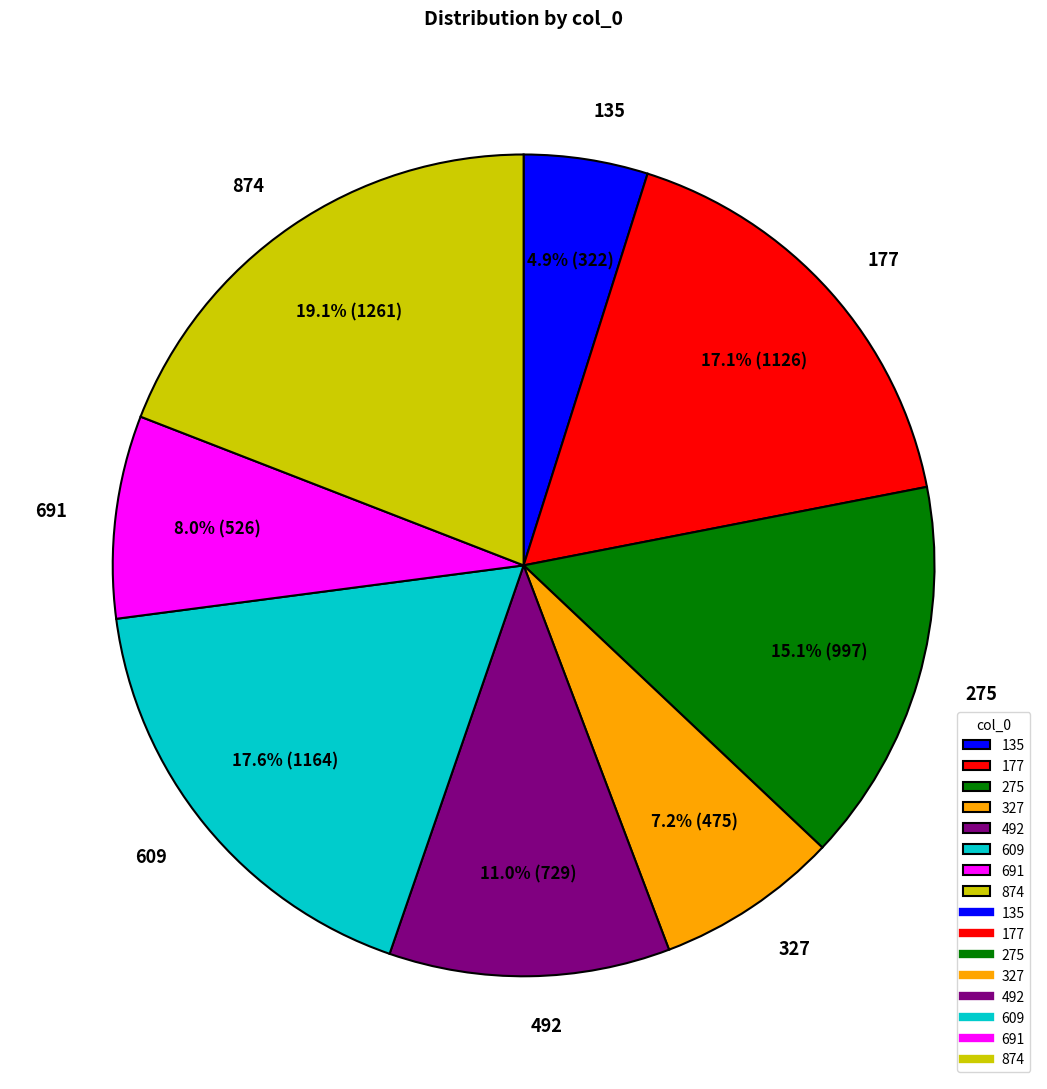

Which category has the biggest portion of the pie?

874